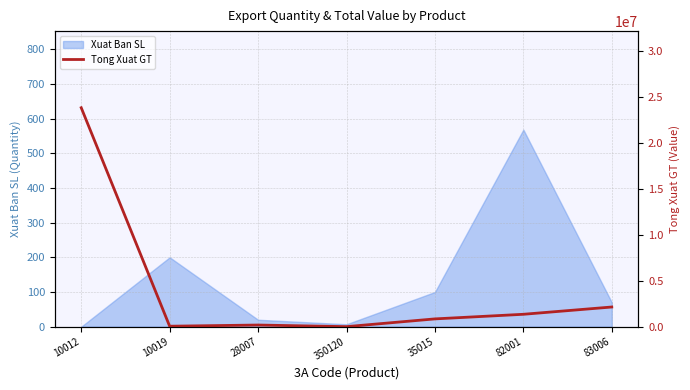

Does the chart display data point markers on the line(s)?

No